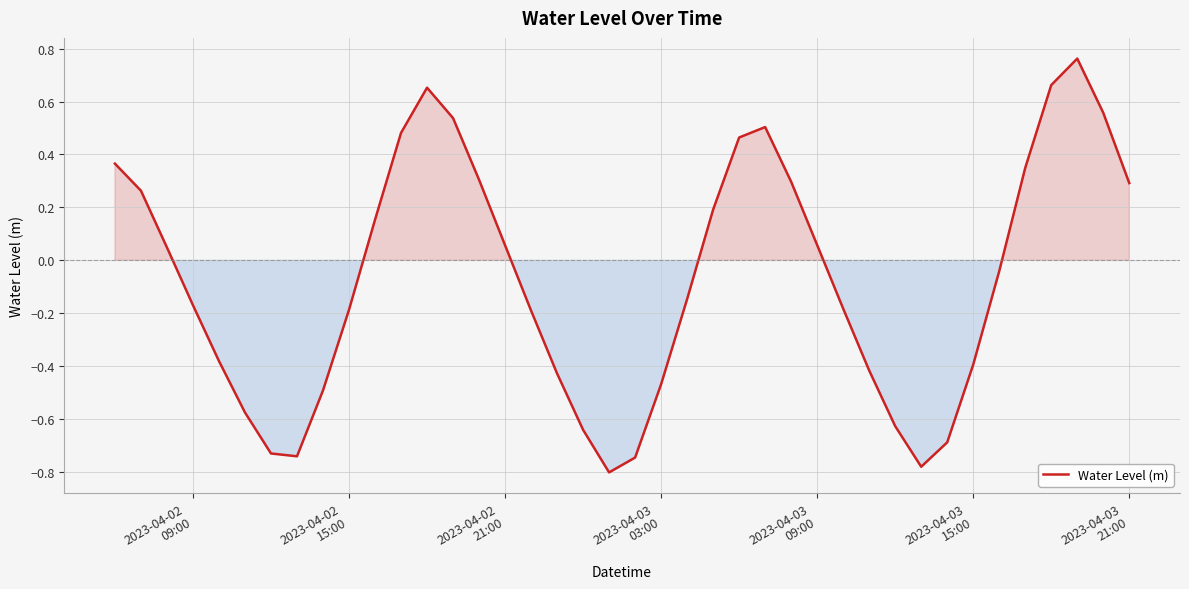

What is the difference between the maximum and minimum values?

1.6